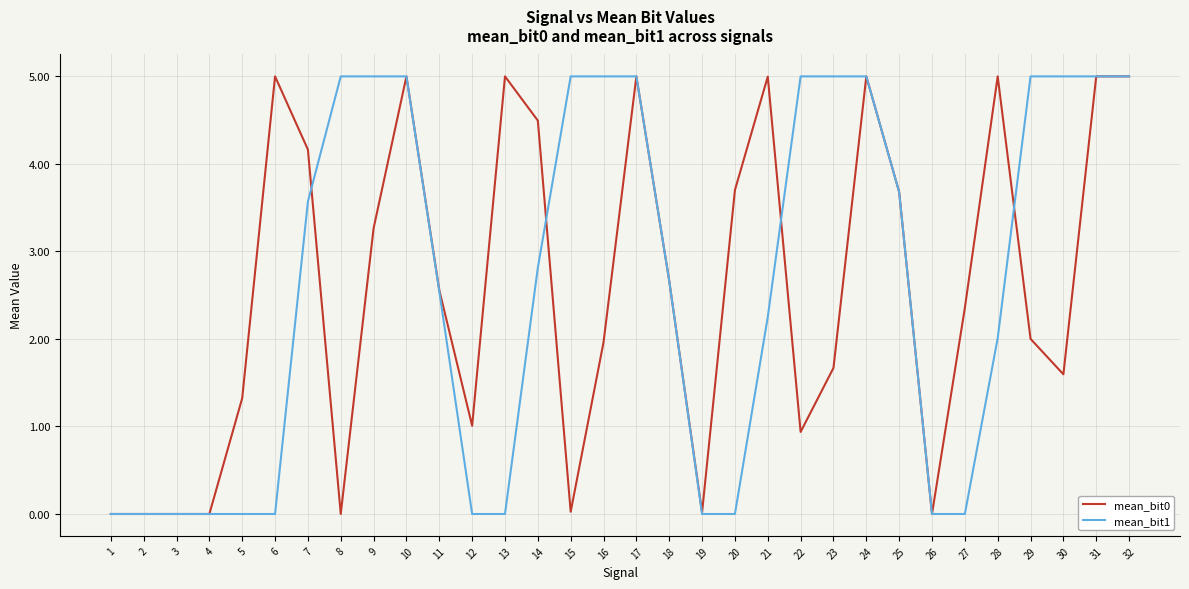

What is the difference between the mean_bit1 values at 16 and 5?

5.0